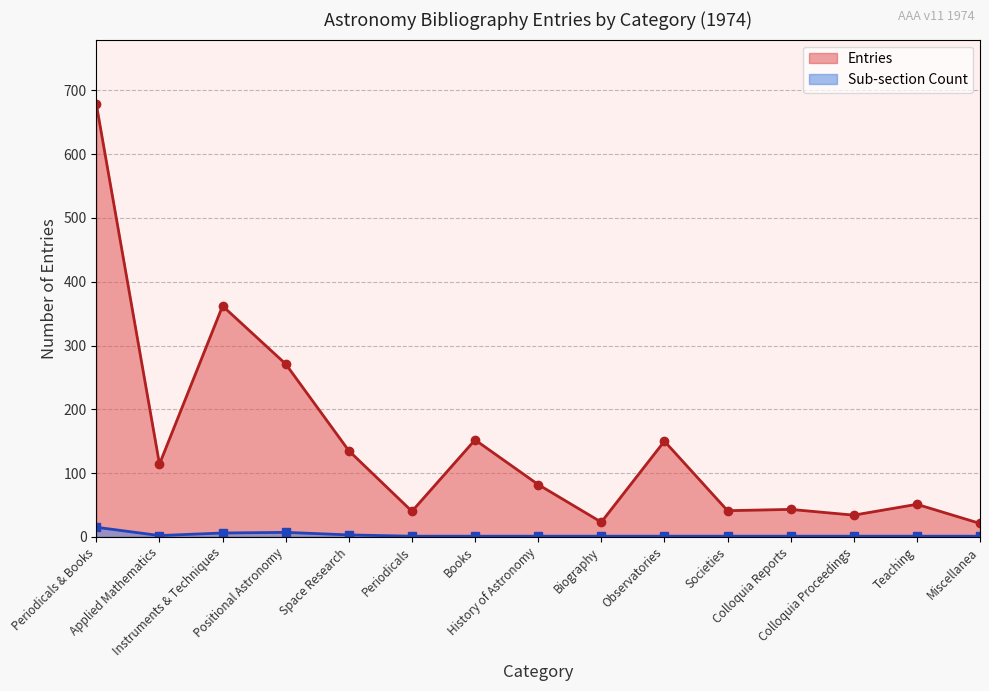

What is the spread (max minus min) of values at Instruments & Techniques?

356